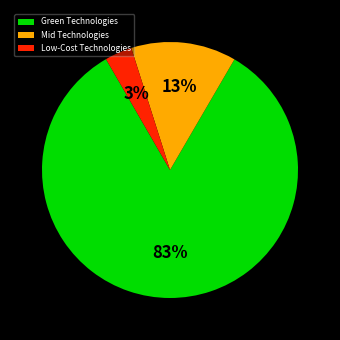

To the nearest percent, what is the combined percentage of Green Technologies and Mid Technologies?

97%